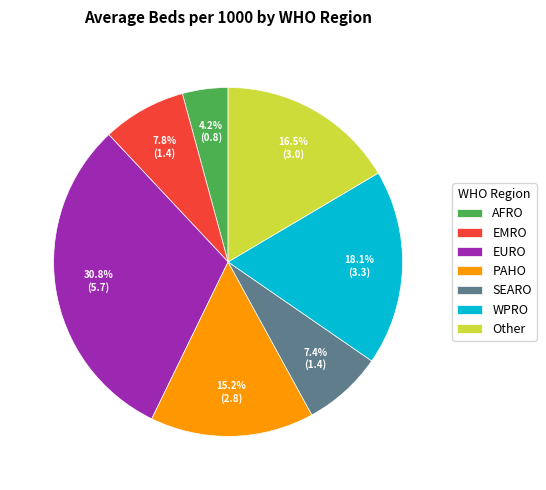

To the nearest percent, what percentage of the pie is EMRO?

8%